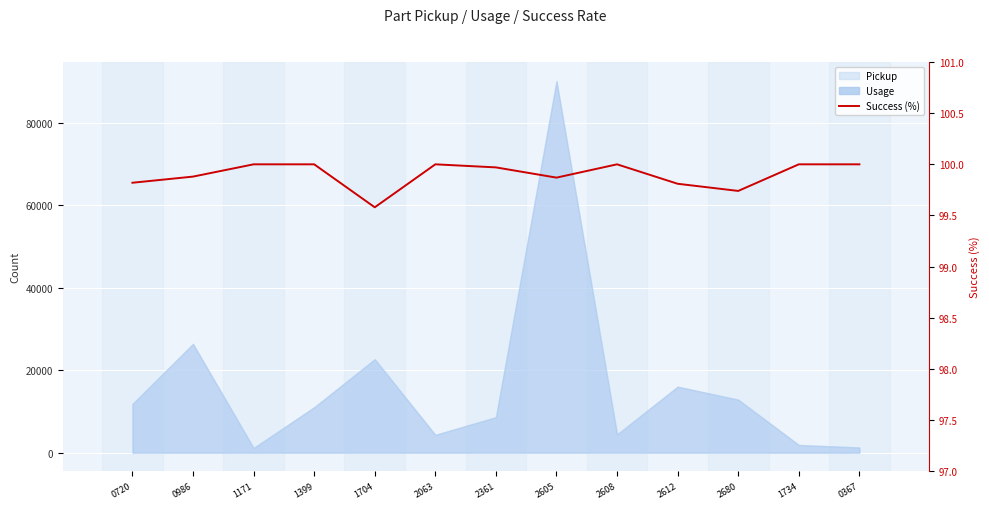

True or false: there are more than 0 points higher than both neighbors.

True